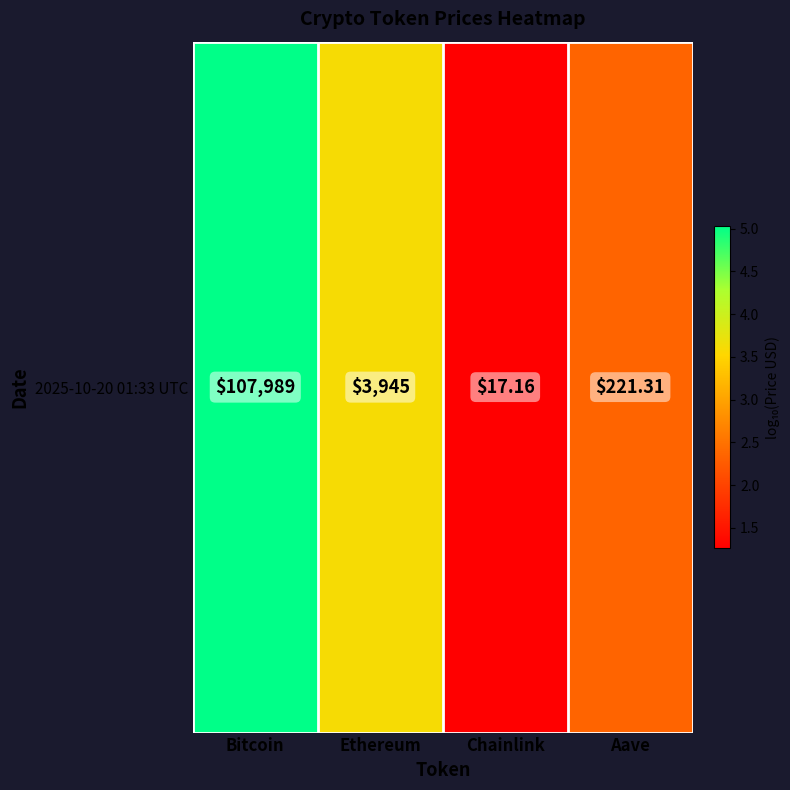

The value at Ethereum is 5.5. True or false?

False